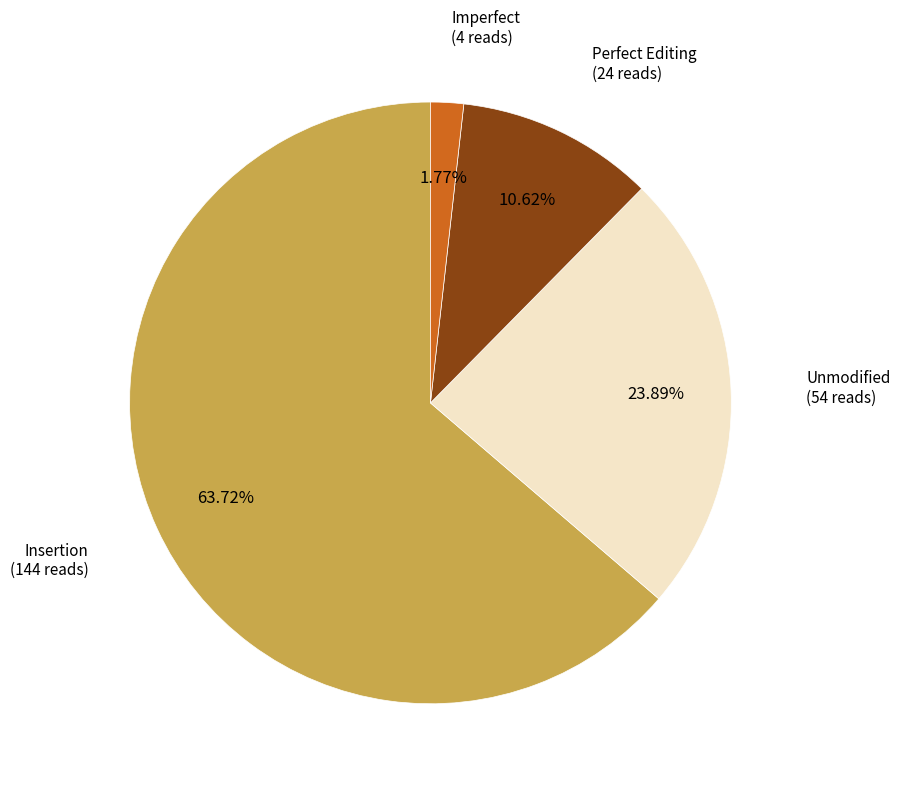

How many segments does this pie chart have?

4